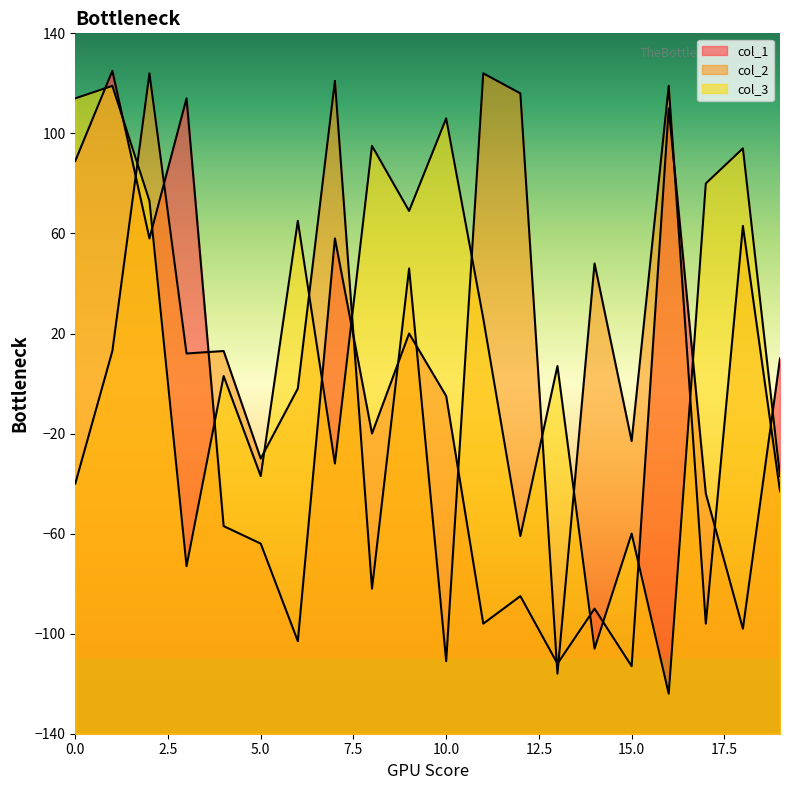

What is the difference between the maximum and minimum values in the col_1 series?

238